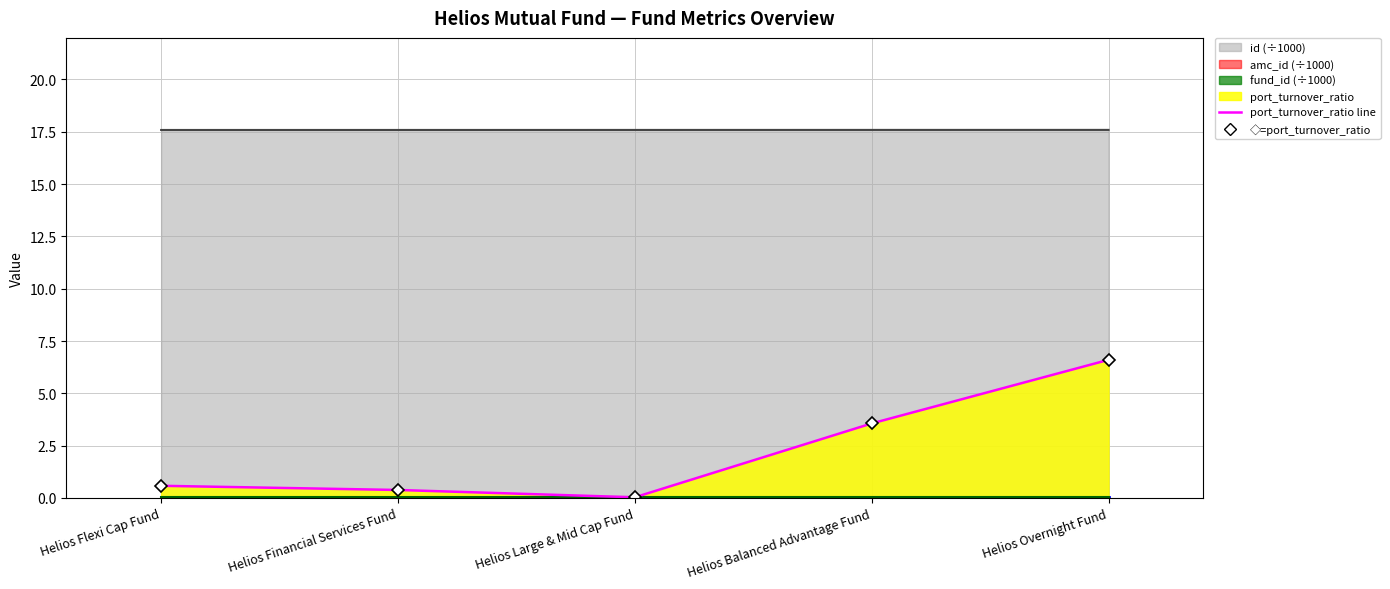

At which category does the chart reach its minimum across all series?

Helios Large & Mid Cap Fund